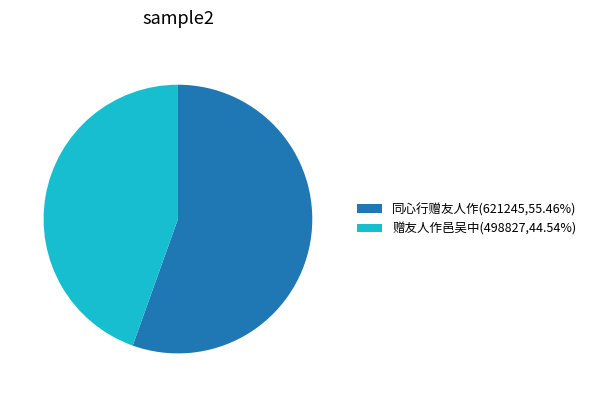

Is the sum of 同心行赠友人作(621245,55.46%) and 赠友人作邑吴中(498827,44.54%) greater than half?

Yes